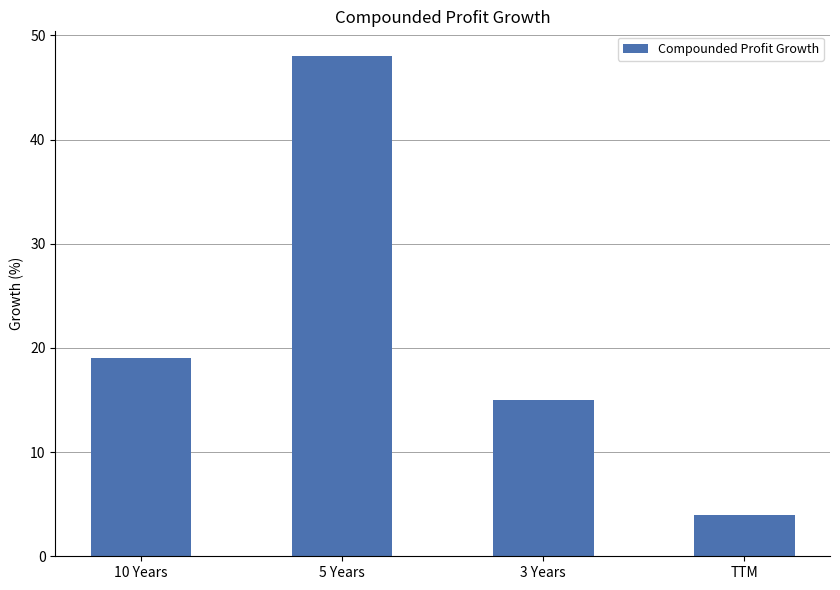

What is the difference between the second highest and minimum values?

15